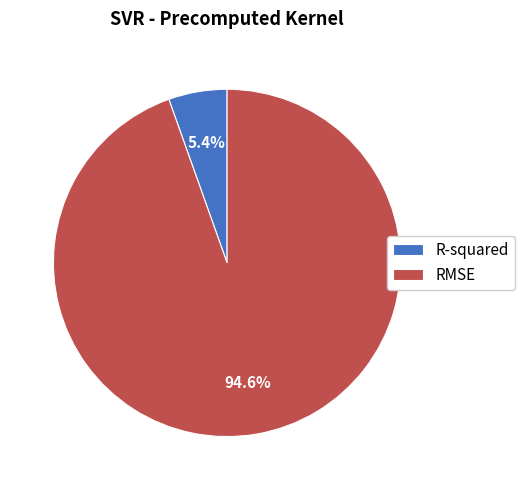

To the nearest percent, what is the difference between the largest and smallest slice percentages?

89%